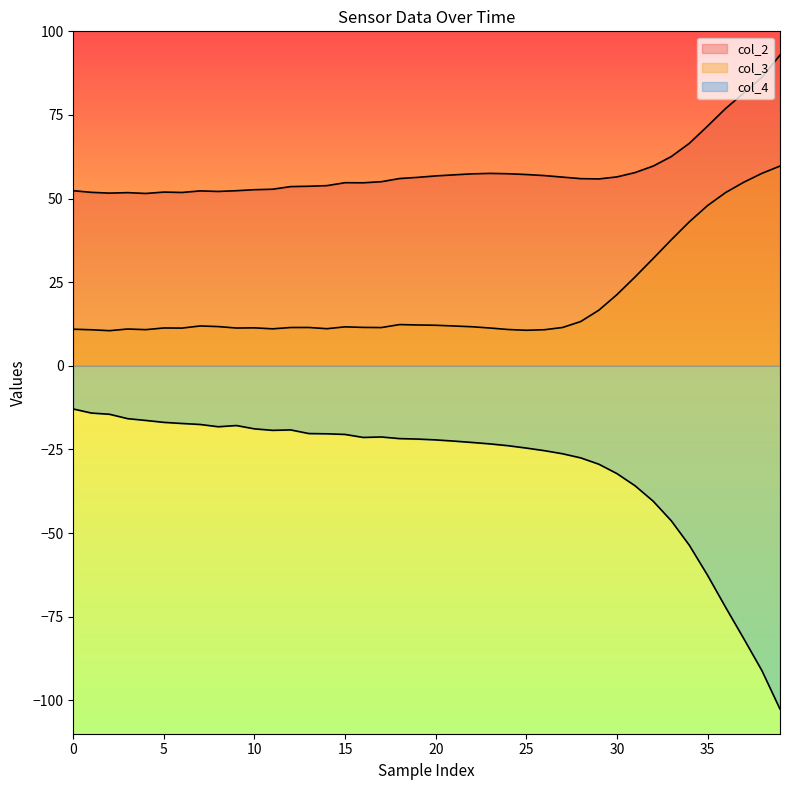

At which label is col_3 closest to 35?

33